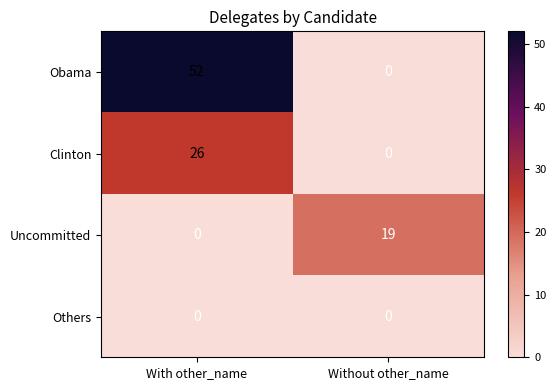

How many data points in Uncommitted are less than 19?

1